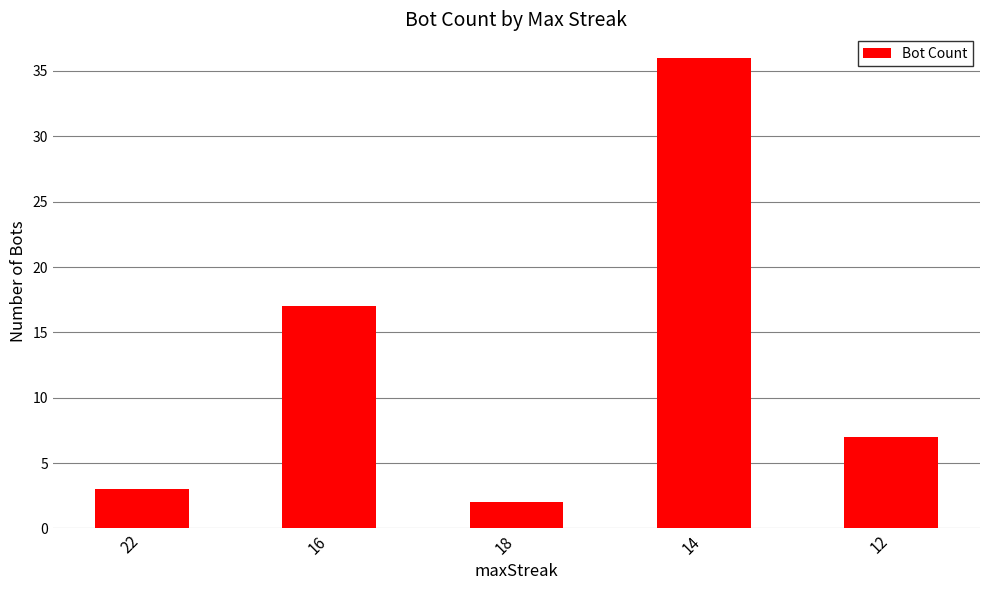

Between 16 and 14, which is larger?

14